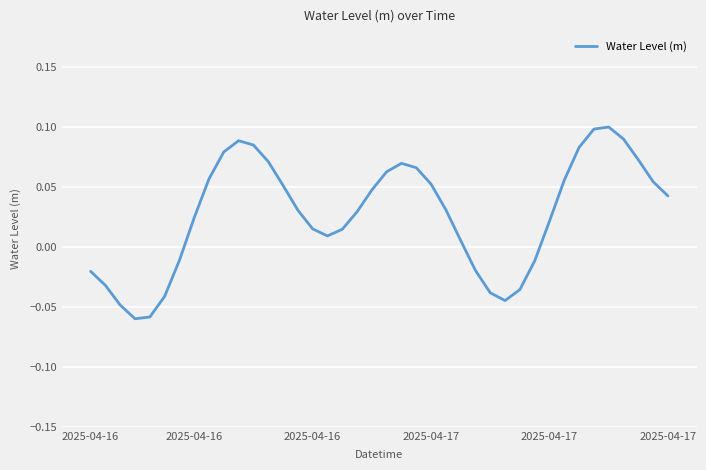

True or false: there are more than 1 points higher than both neighbors.

True